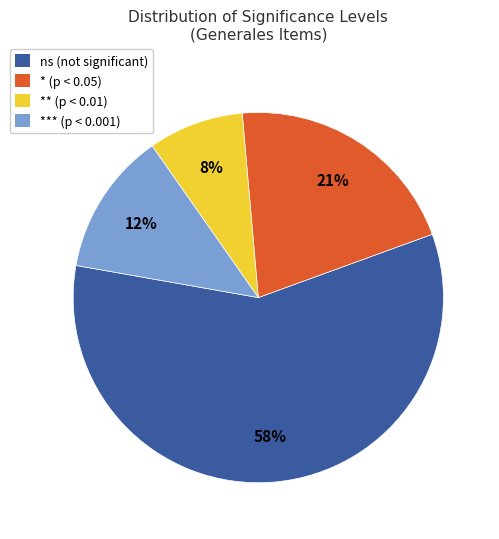

Which slice is the smallest?

** (p < 0.01)